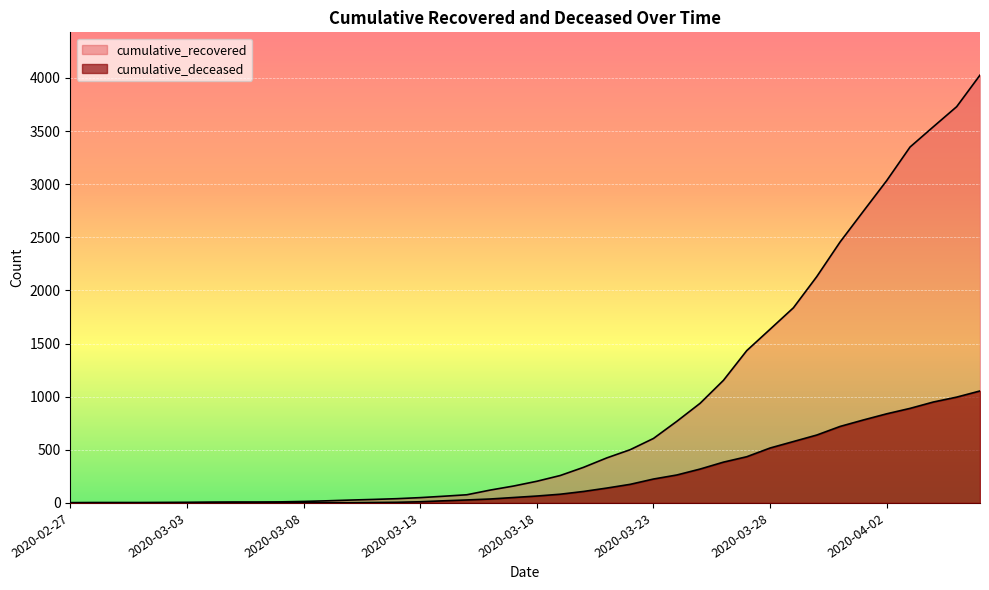

What is the sum of all cumulative_deceased values?

10324